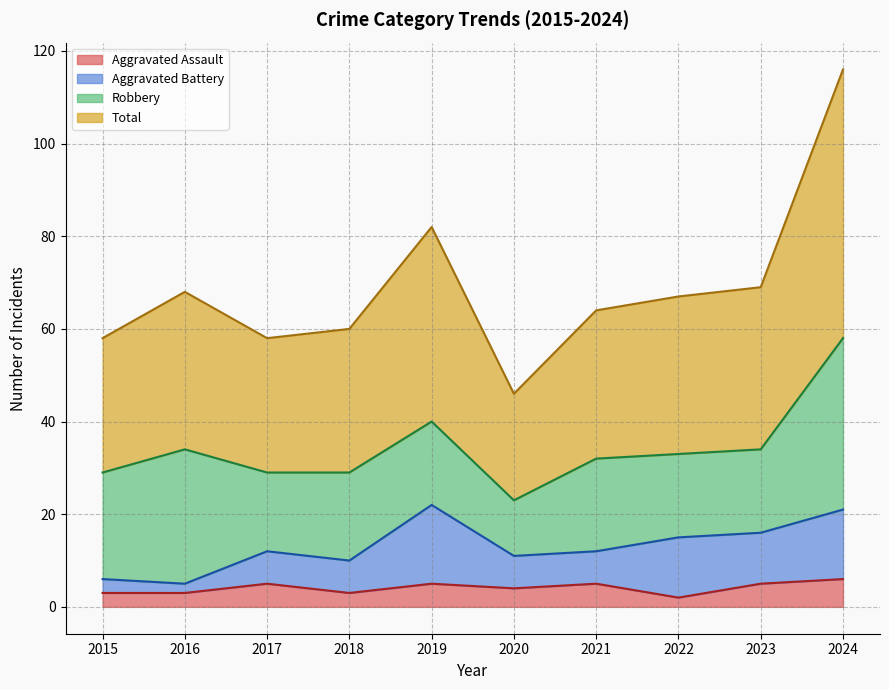

How many interior local valleys does the Aggravated Assault series have?

3